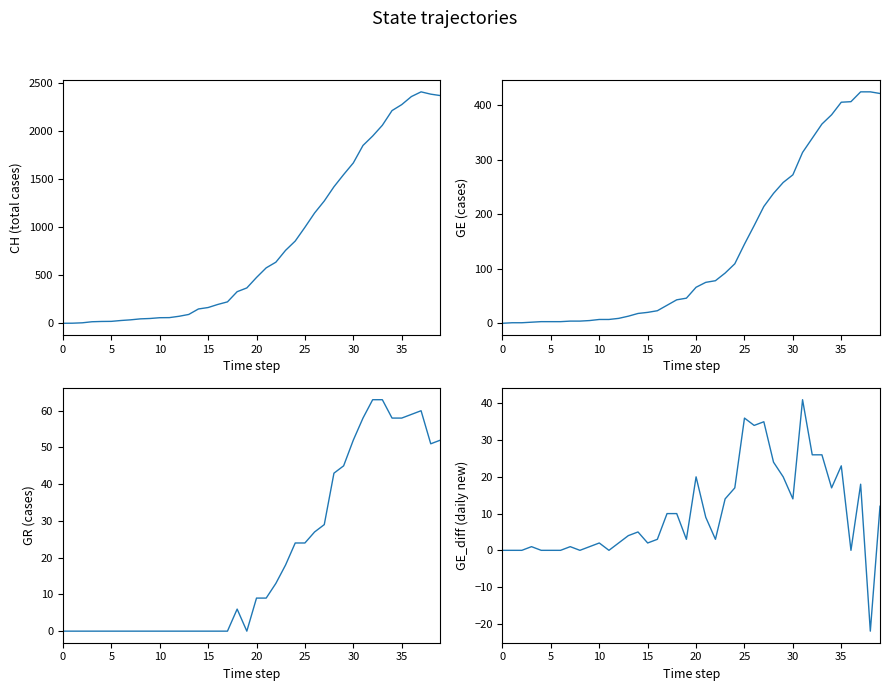

What is the difference between the CH values at 26 and 16?

952